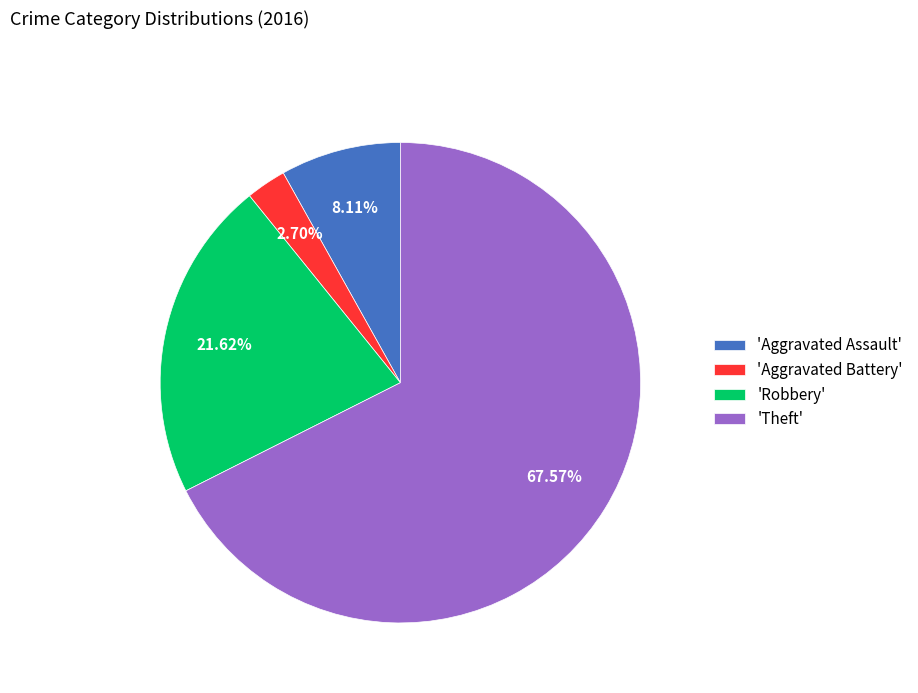

Combined, do 'Aggravated Battery' and 'Theft' account for over 50%?

Yes